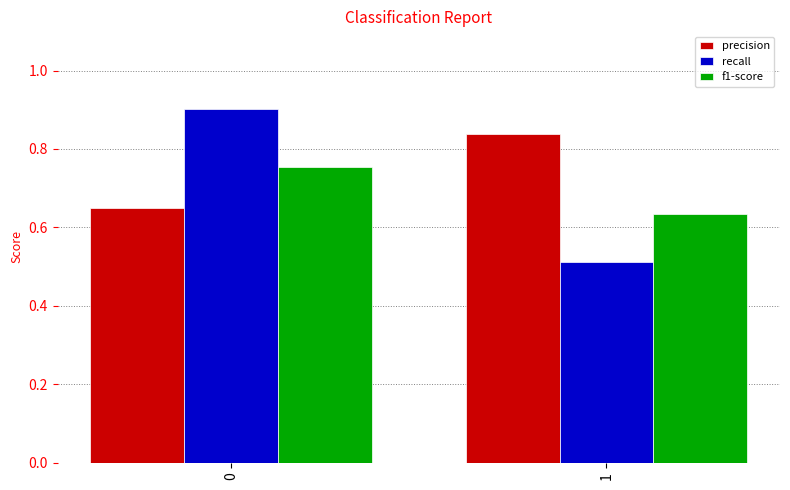

What are all the series names shown in the legend?

precision, recall, f1-score